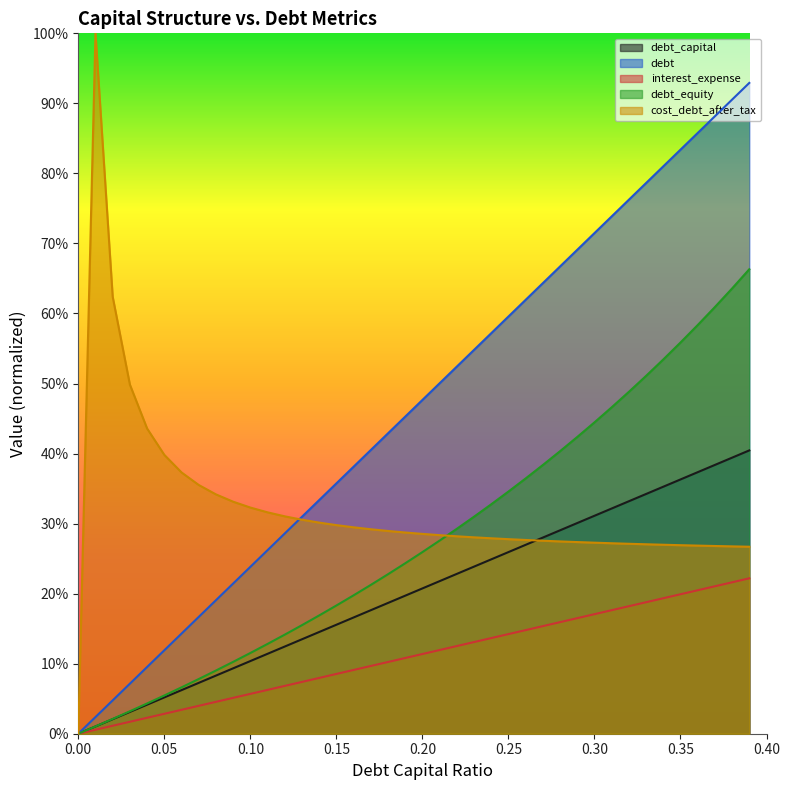

List the labels in order of interest_expense value, smallest first.

0.0, 0.01, 0.02, 0.03, 0.04, 0.05, 0.06, 0.07, 0.08, 0.09, 0.1, 0.11, 0.12, 0.13, 0.14, 0.15, 0.16, 0.17, 0.18, 0.19, 0.2, 0.21, 0.22, 0.23, 0.24, 0.25, 0.26, 0.27, 0.28, 0.29, 0.3, 0.31, 0.32, 0.33, 0.34, 0.35, 0.36, 0.37, 0.38, 0.39